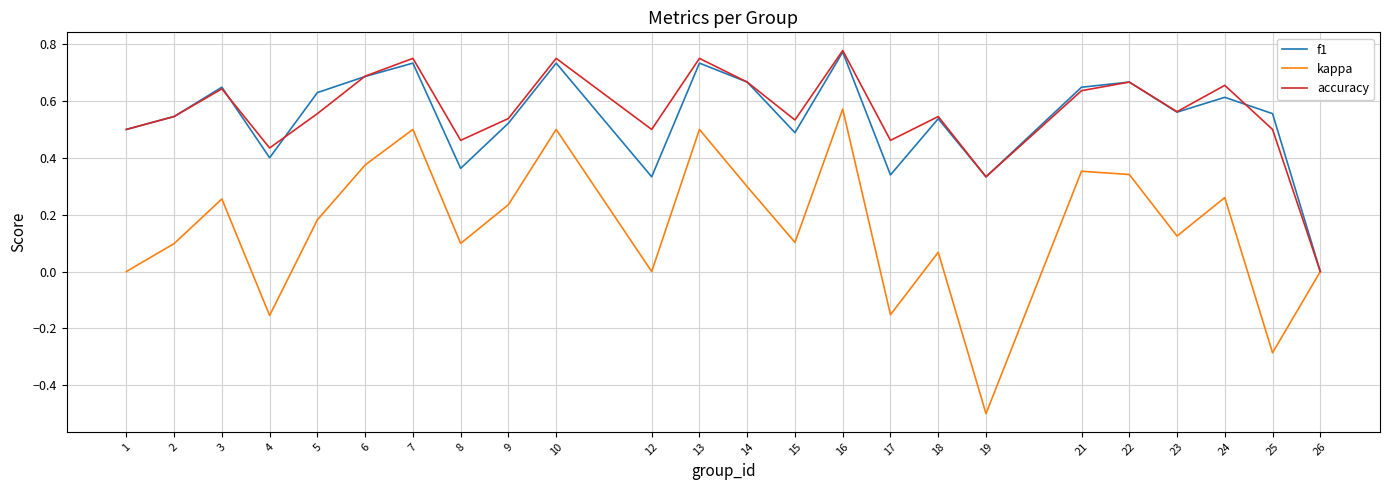

The value of accuracy at 12 is 0.5. True or false?

True